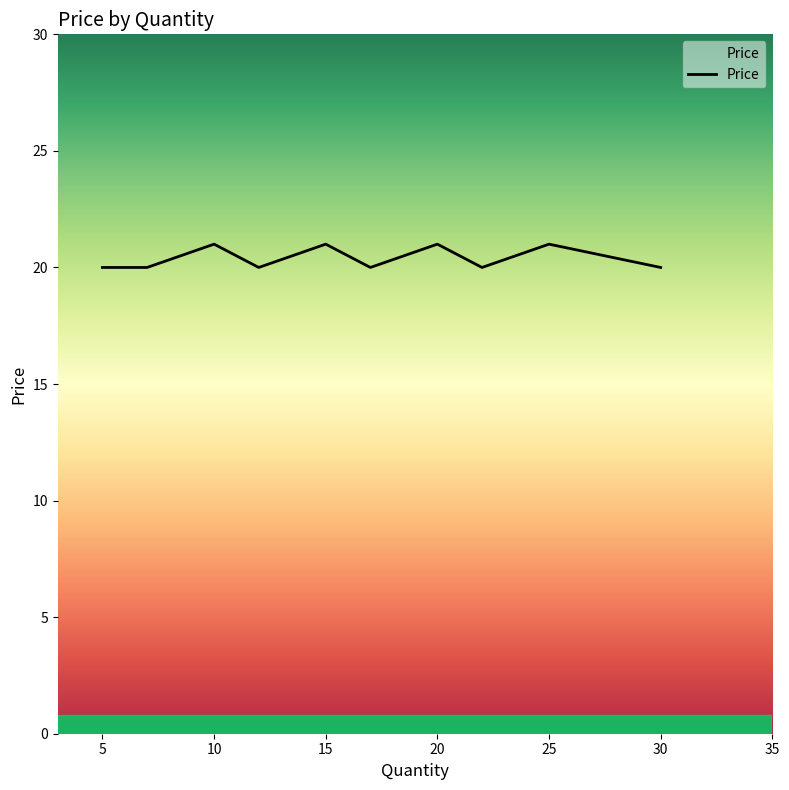

What is the average value?

20